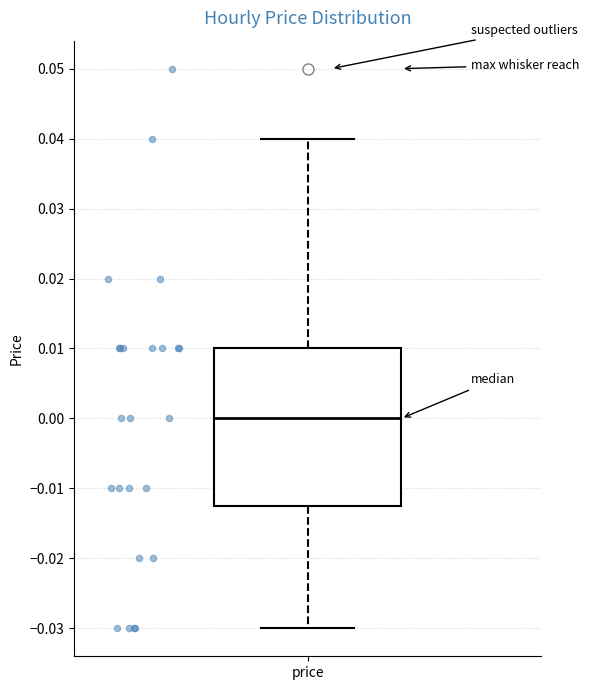

Where is the lower edge of the box for price on the y-axis? The values are not printed on the chart, so give them approximately, as read against the axis.

-0.012